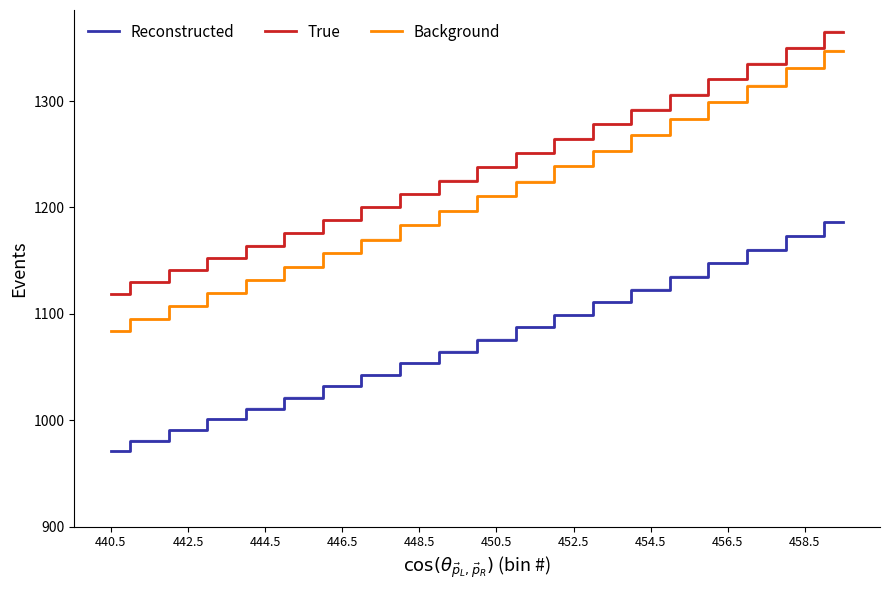

True or false: True and Reconstructed intersect in this chart.

False